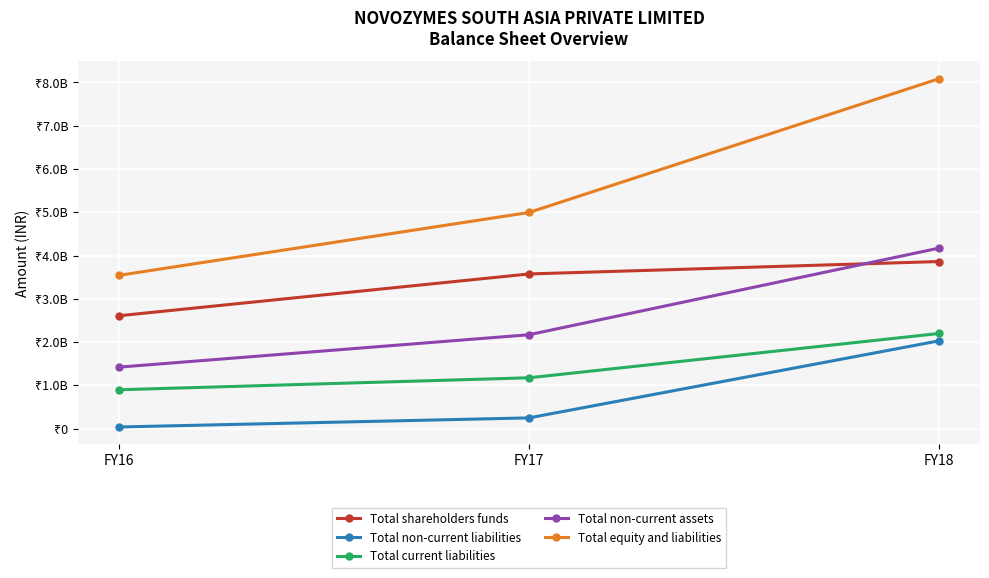

What is the difference between the maximum and minimum values in the Total shareholders funds series?

1253000000